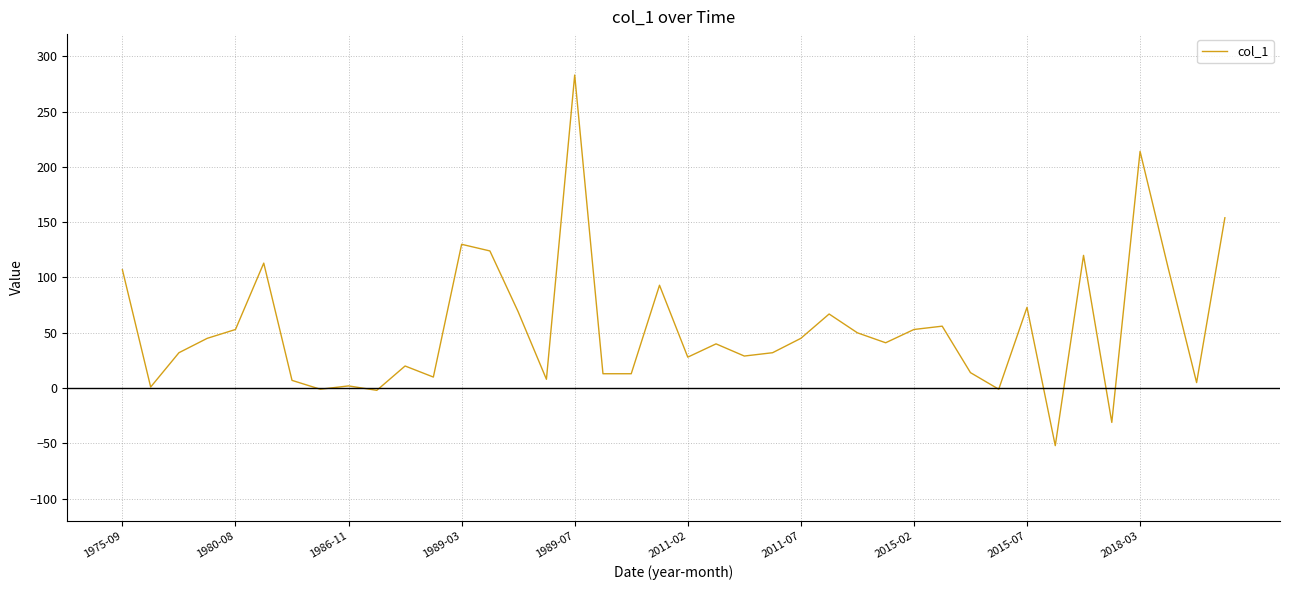

What is the smallest value displayed?

-52